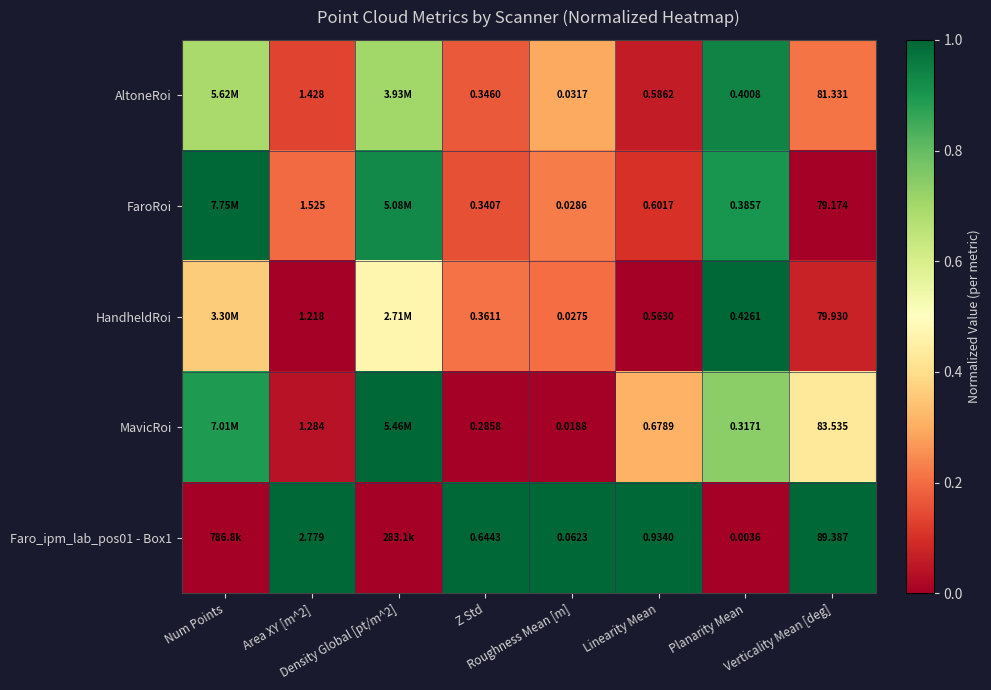

What is the sum of the HandheldRoi values at Planarity Mean and Linearity Mean?

1.0